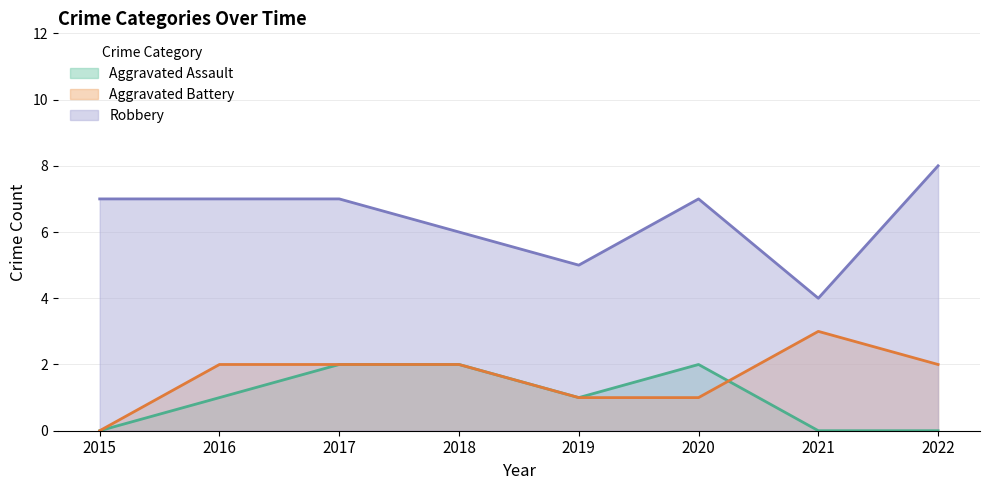

At which label does Aggravated Battery first exceed 2?

2021